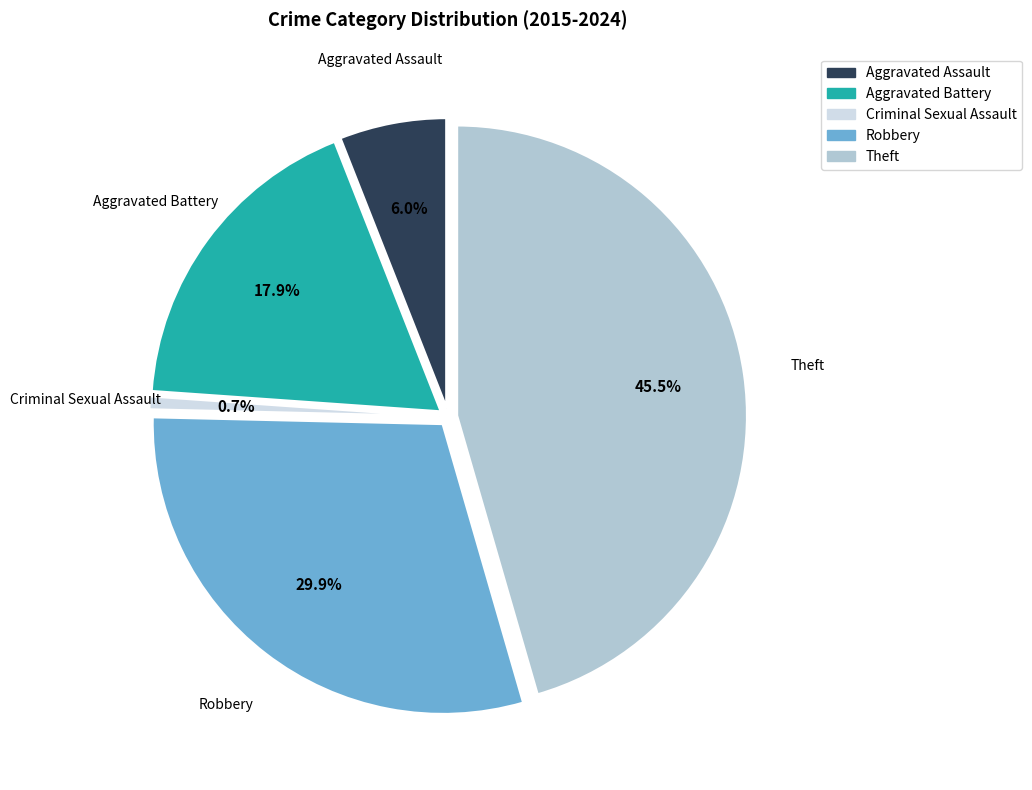

Between Robbery and Theft, which is larger?

Theft